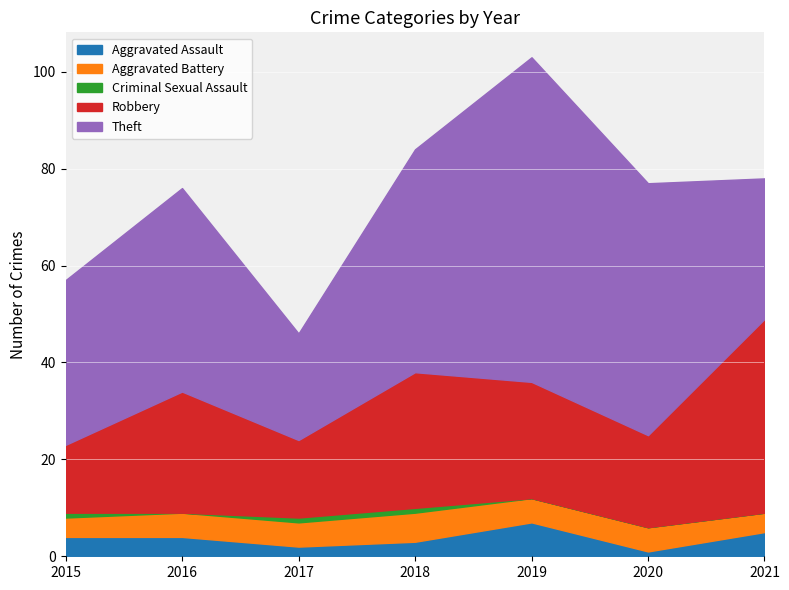

In Criminal Sexual Assault, how many points are lower than both neighbors (excluding endpoints)?

1